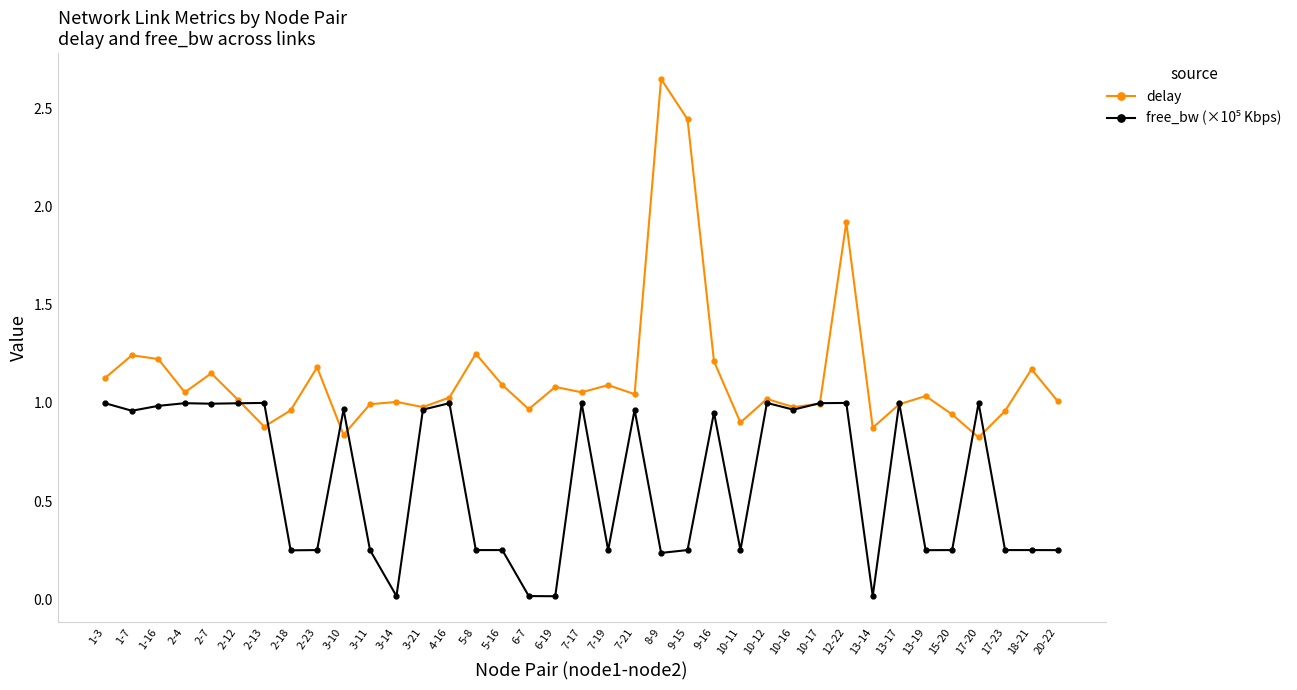

True or false: delay has more than 2 interior local peaks.

True